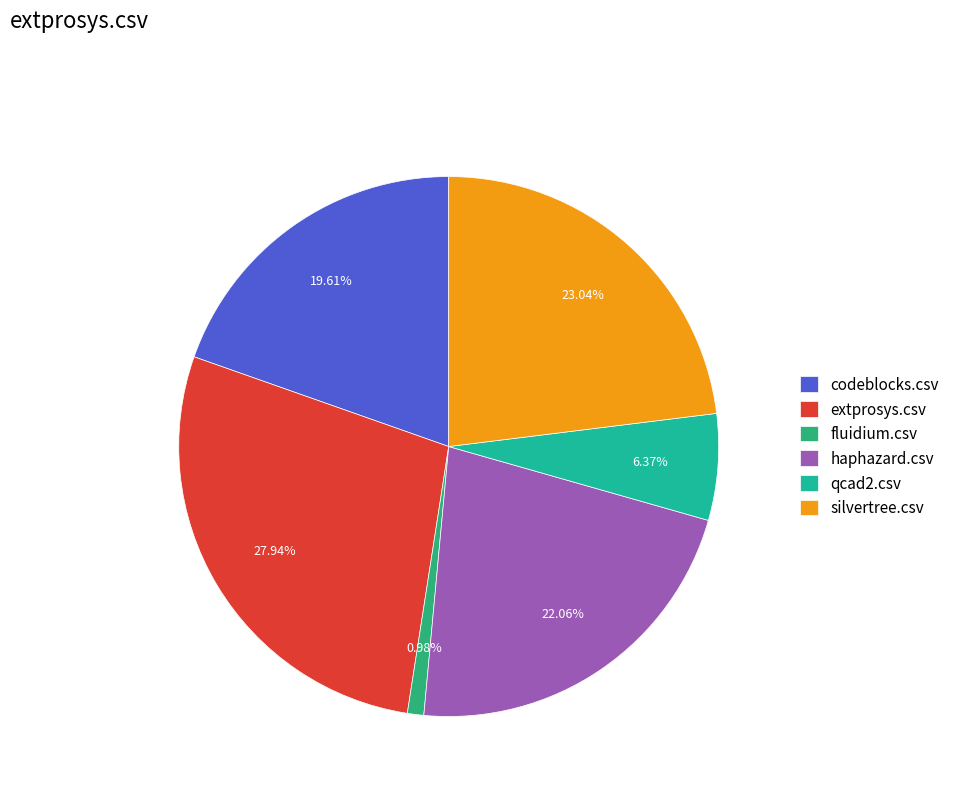

Is there a majority slice in this chart?

No